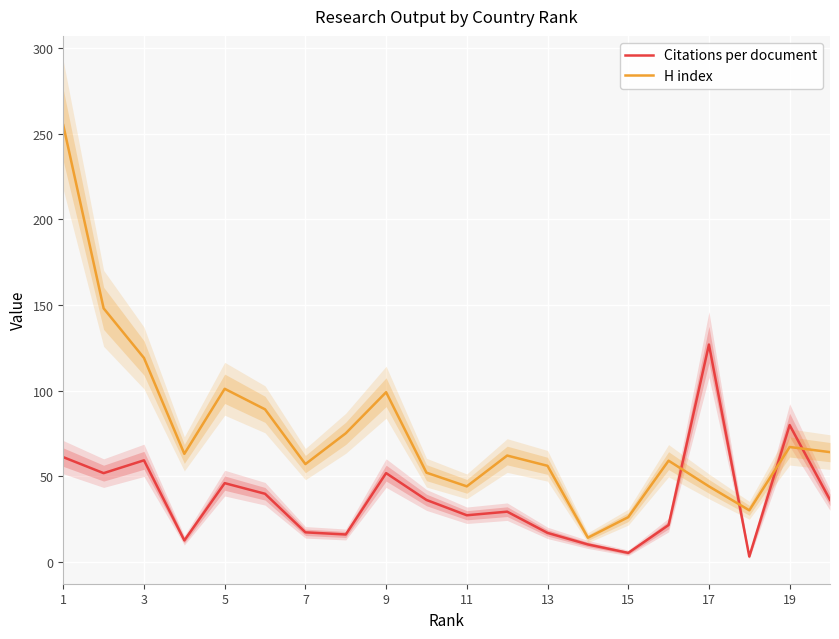

Which category has the highest value in the Citations per document series?

17